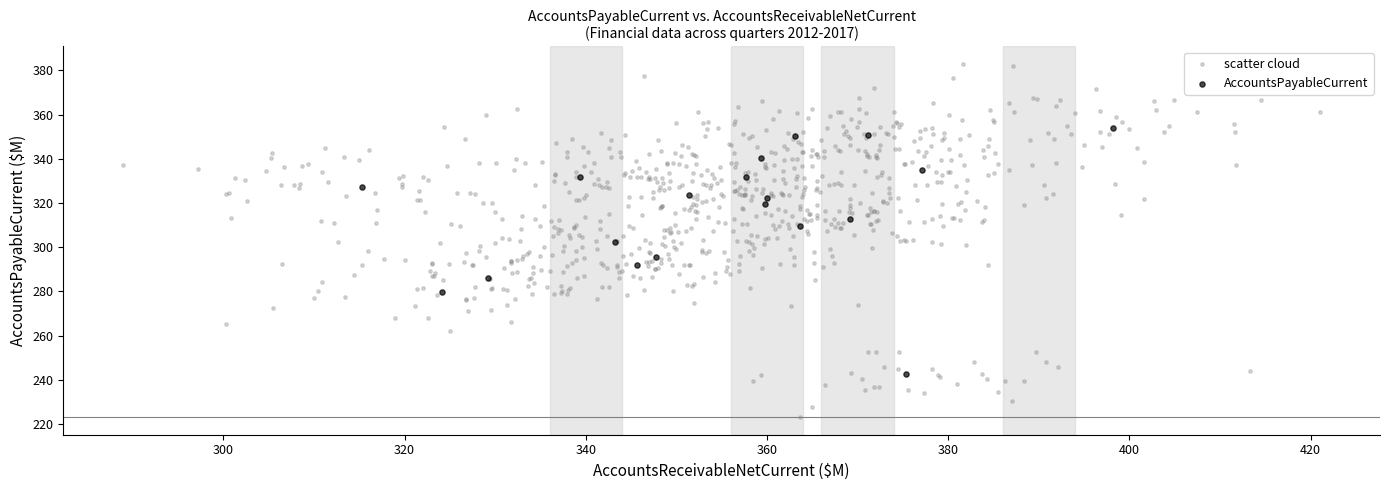

Which series has the largest Y range (max minus min)?

scatter cloud